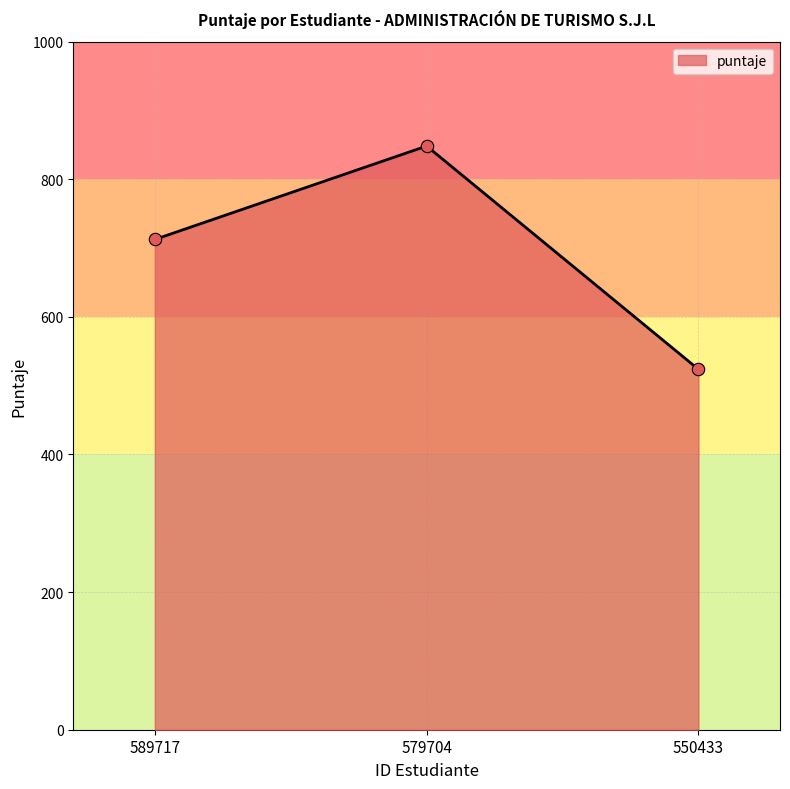

Between 589717 and 579704, which is larger?

579704